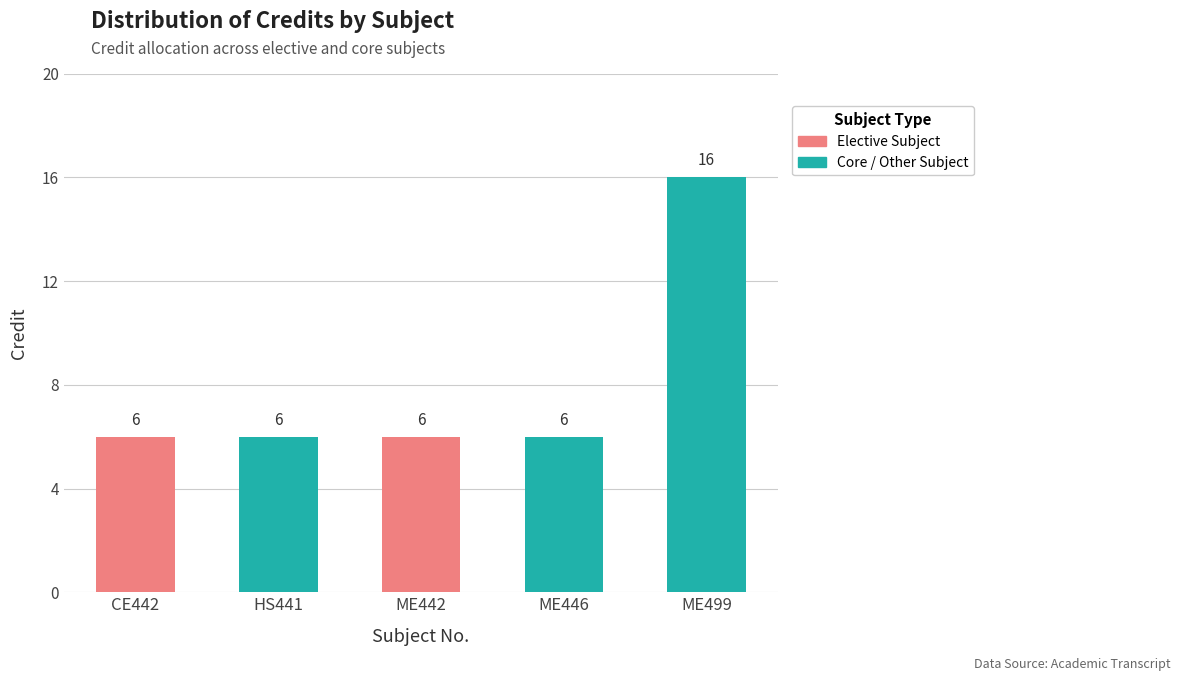

The value at ME446 is 6. True or false?

True